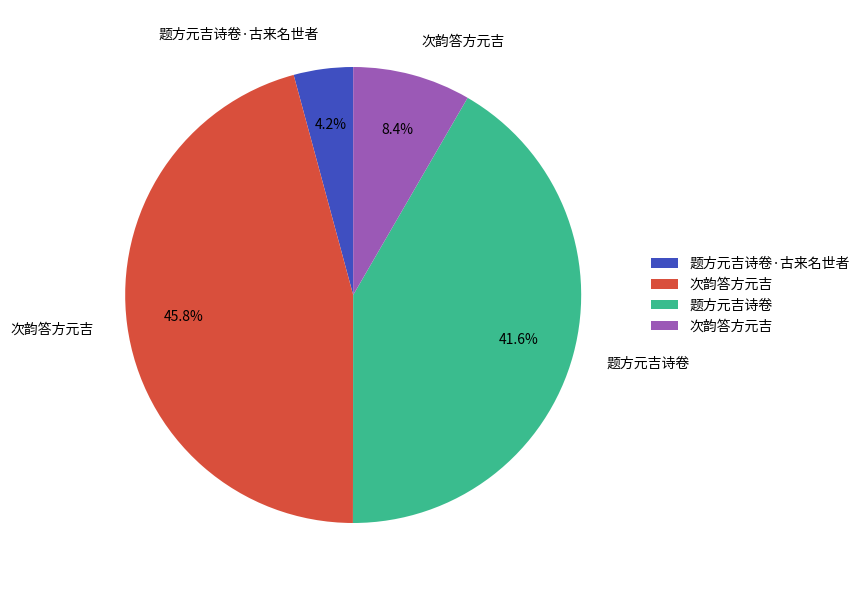

Is there any slice that represents more than half of the pie?

No